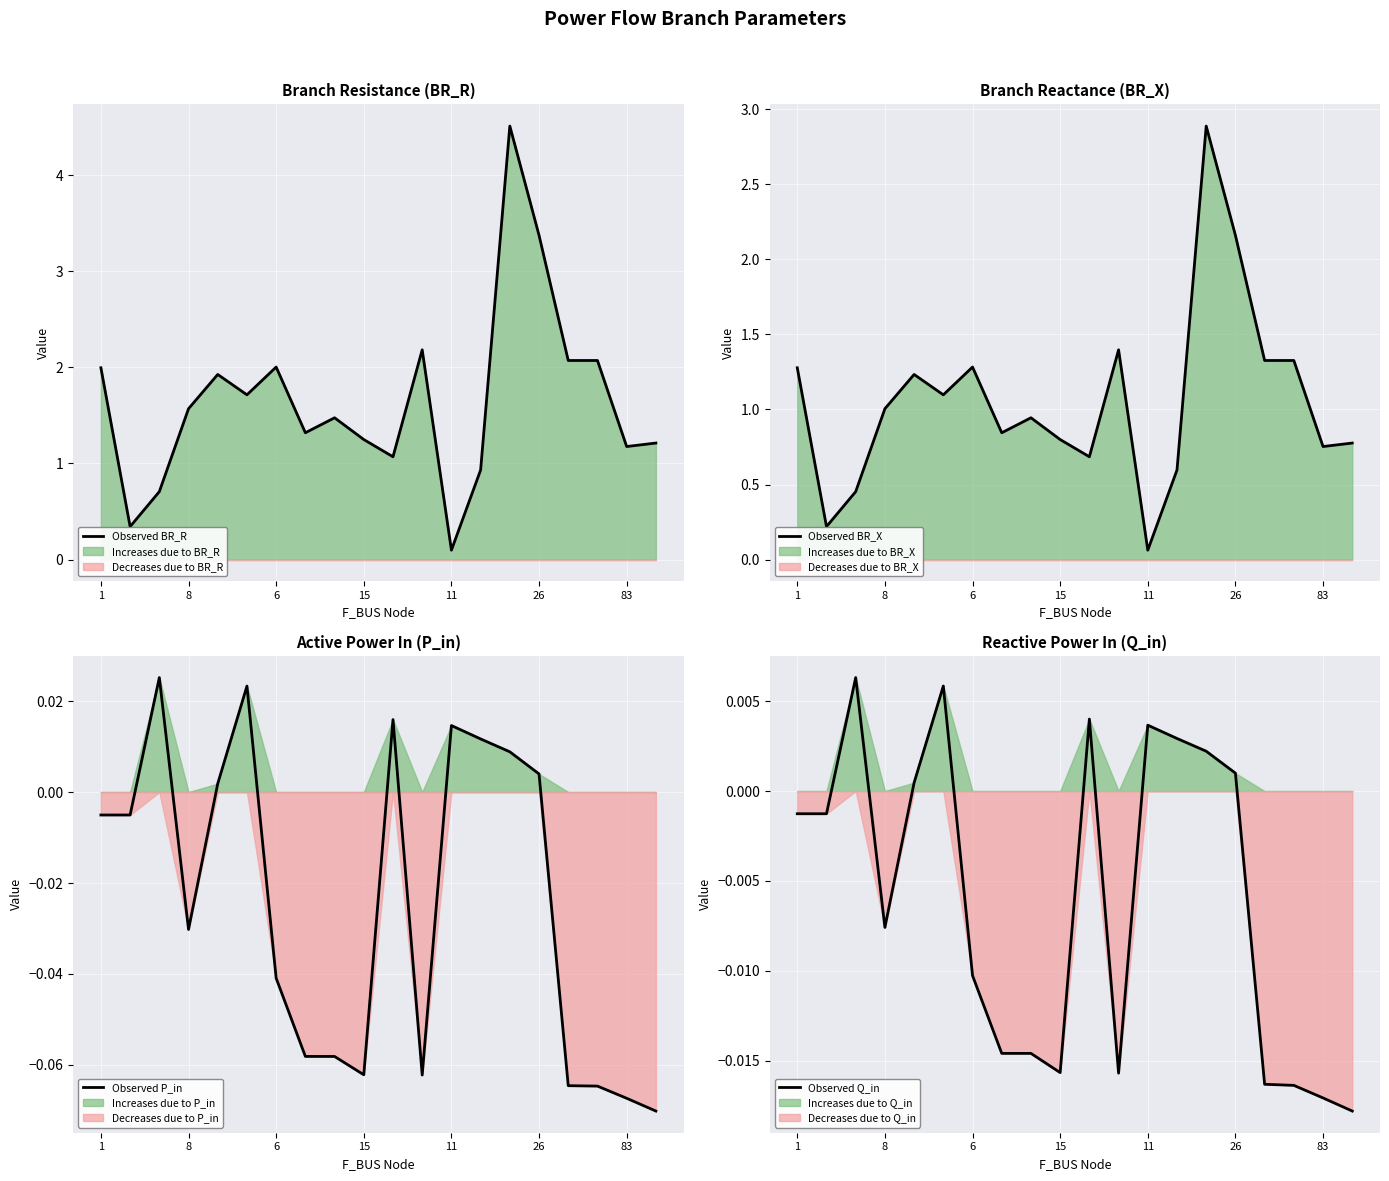

Where is Observed BR_R nearest to the value 2?

1